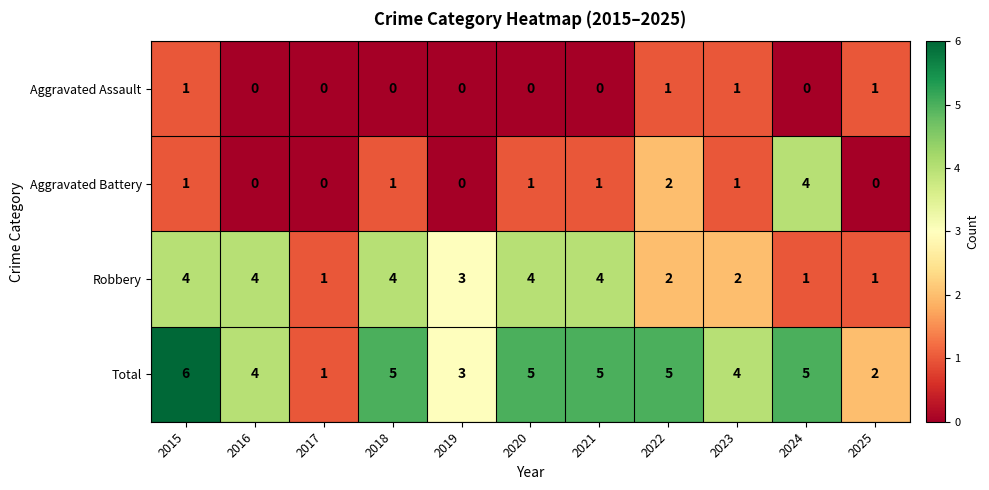

What is the maximum value shown in the chart?

6